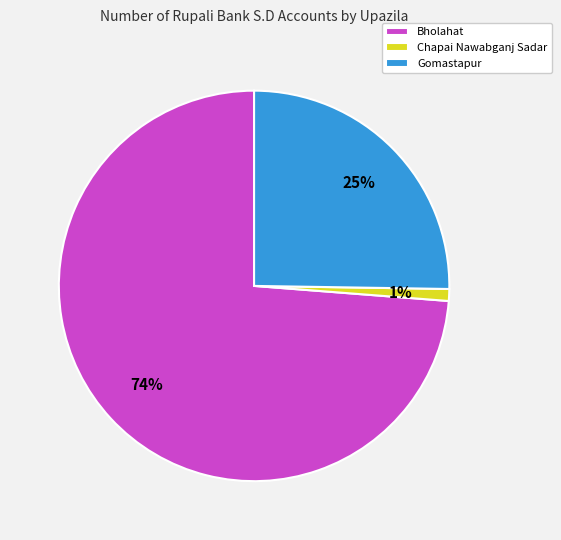

To the nearest percent, what is the average slice percentage?

33%